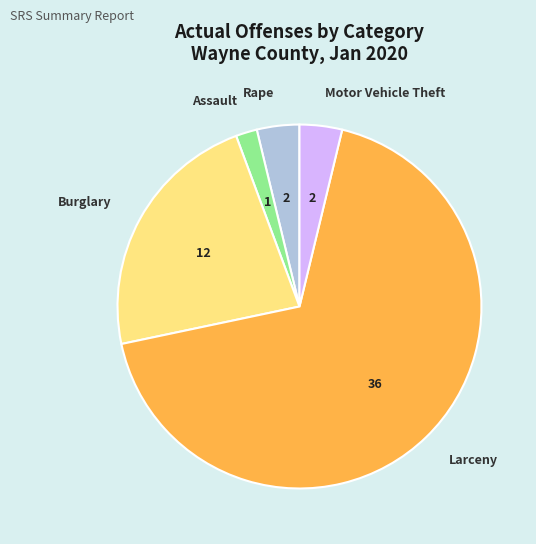

Is it true that Burglary is 23% of the pie?

True